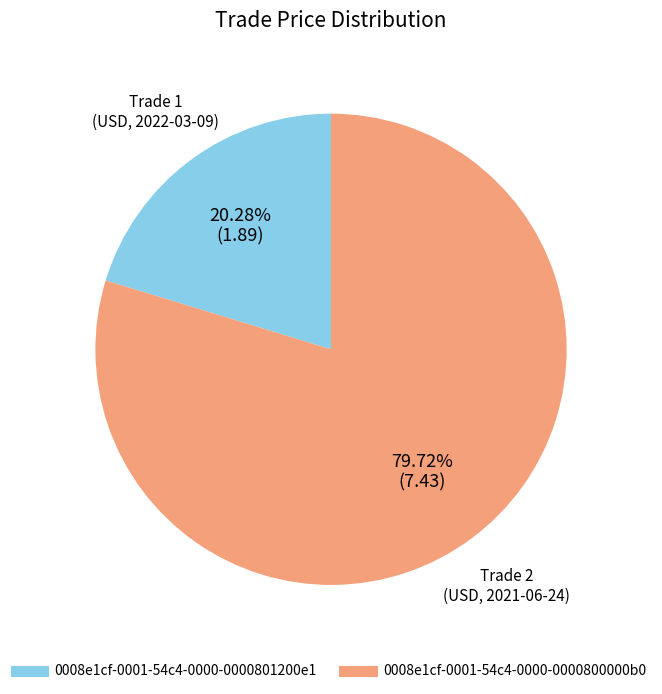

What is the majority slice?

0008e1cf-0001-54c4-0000-0000800000b0